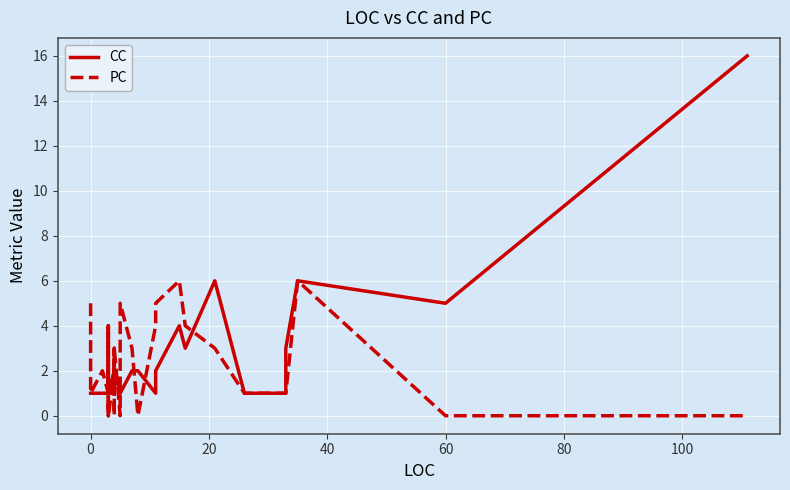

Is it true that PC equals 3 at 10?

False